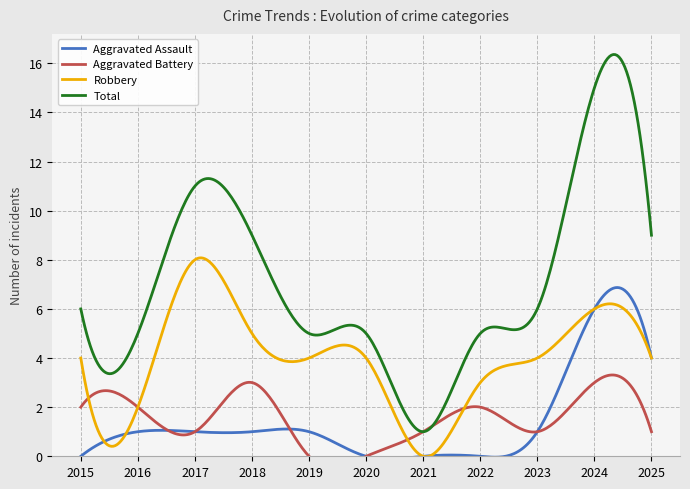

How many interior local valleys does the Aggravated Battery series have?

2